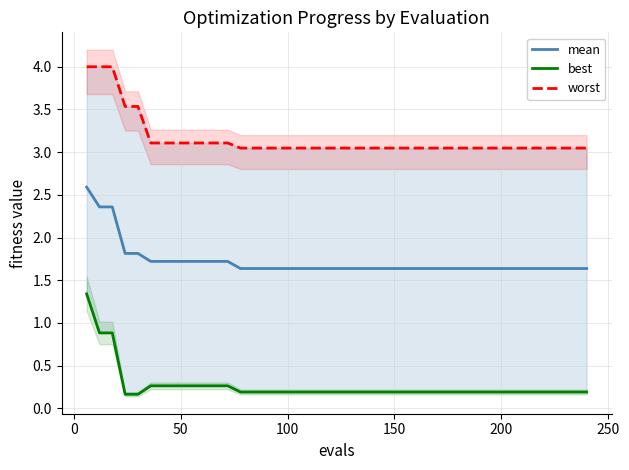

What is the minimum value for mean?

1.6